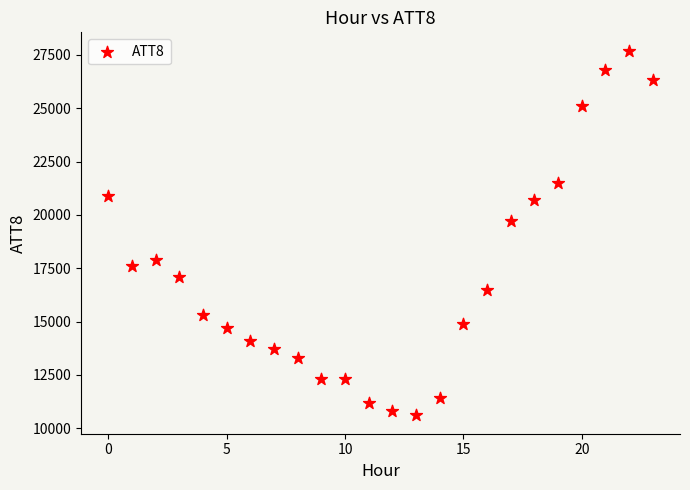

What Y value in the scatter plot is closest to 19150?

19700